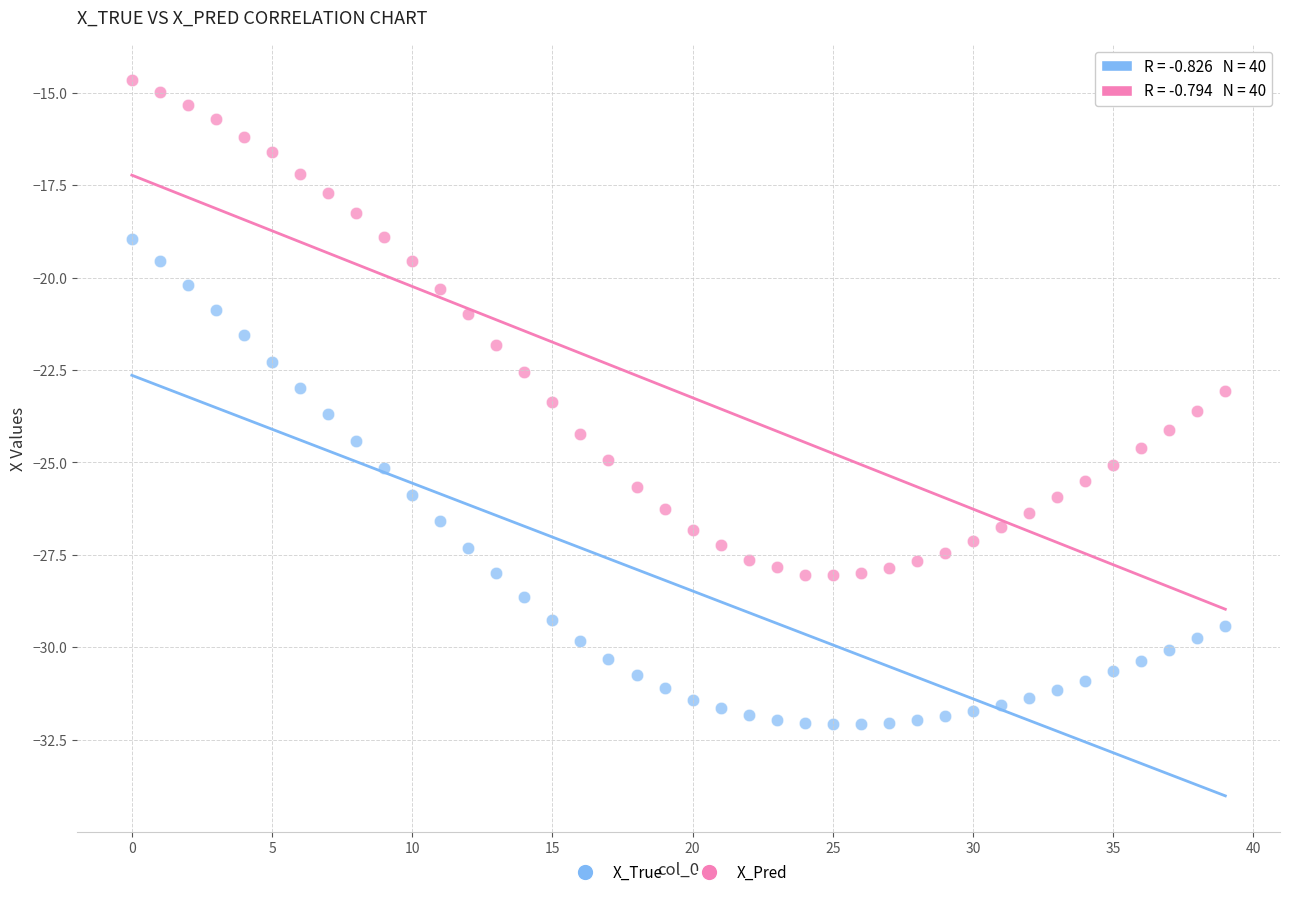

Which series reaches the maximum Y coordinate?

X_Pred